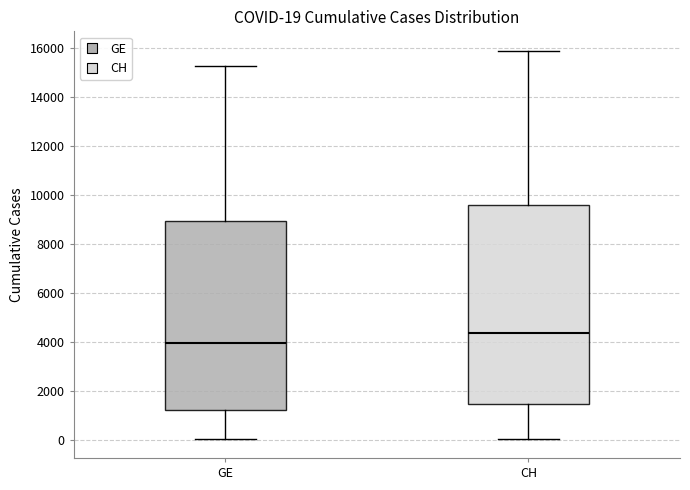

Which box has the highest median line?

CH